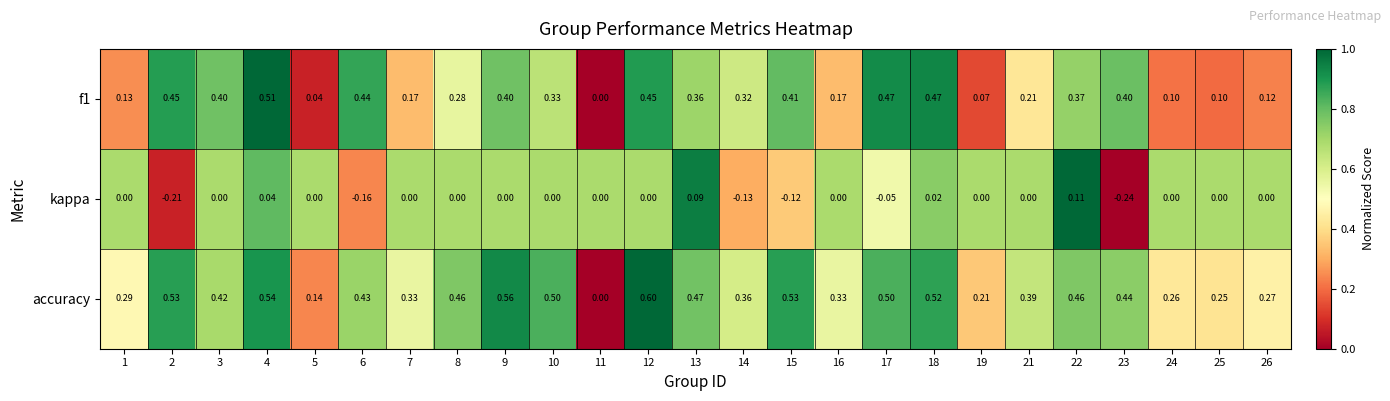

Which series has the largest range (max minus min)?

accuracy